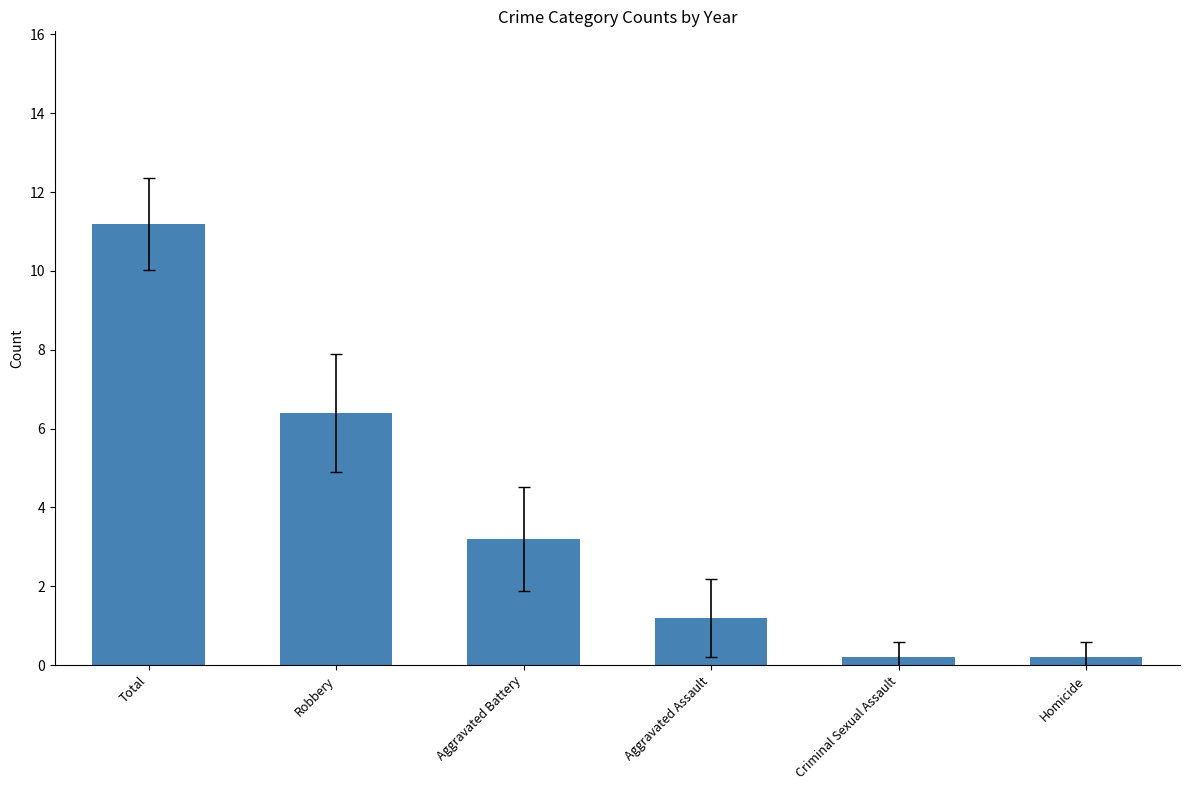

What is the value of the 2nd bar from the left?

6.4